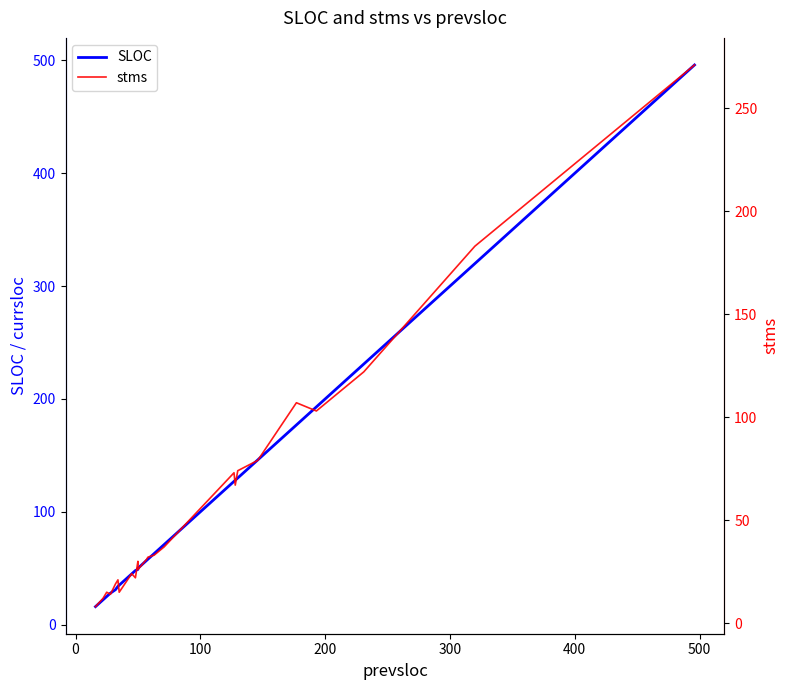

Reading left to right, extract all data points from this chart.

SLOC: 16	22	25	28	31	34	35	45	48	49	50	57	58	63	71	127	128	130	146	177	193	231	320	496
stms: 8	12	15	14	19	21	15	24	22	30	26	31	32	33	37	73	67	74	79	107	103	122	183	271